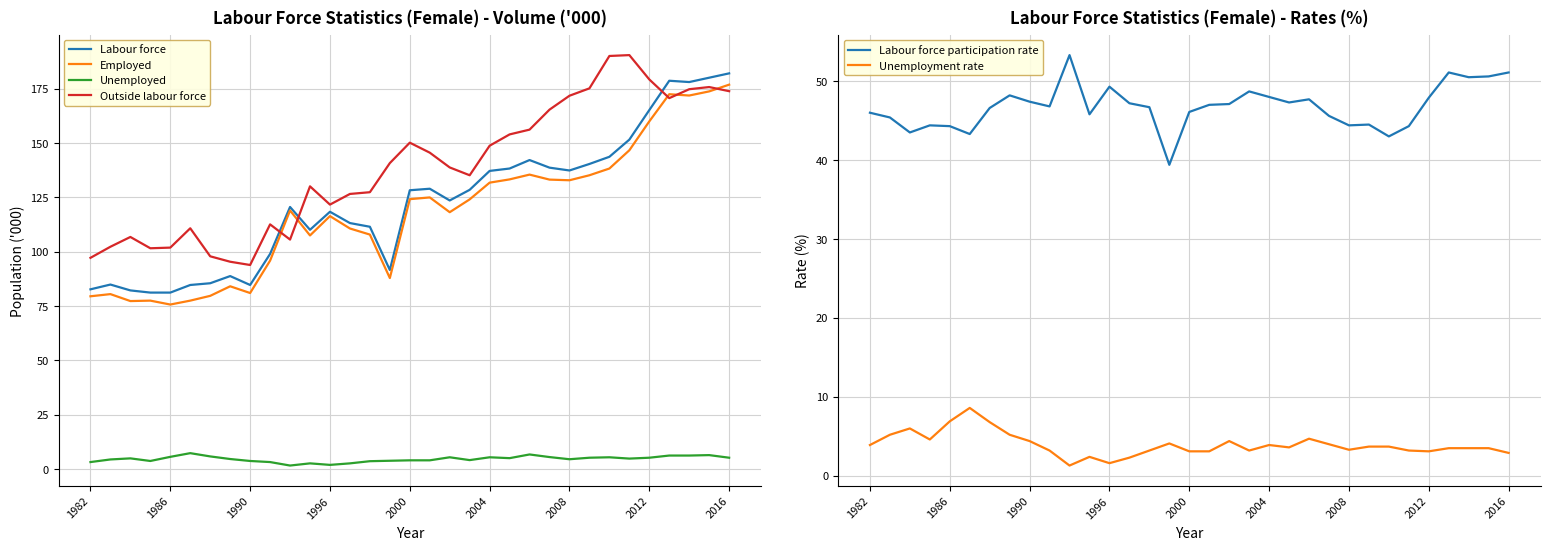

What is the maximum value for Labour force participation rate?

53.3